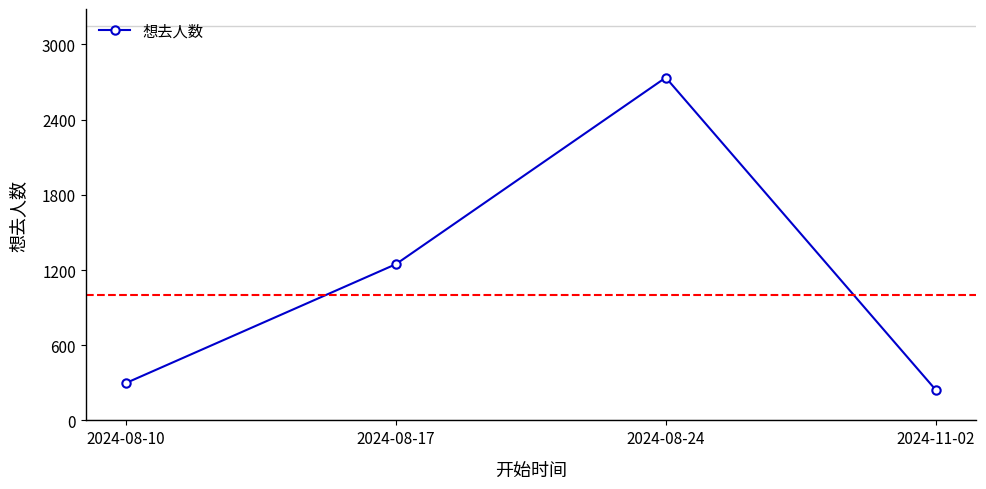

Is it true that the value at 2024-08-10 is 120?

False